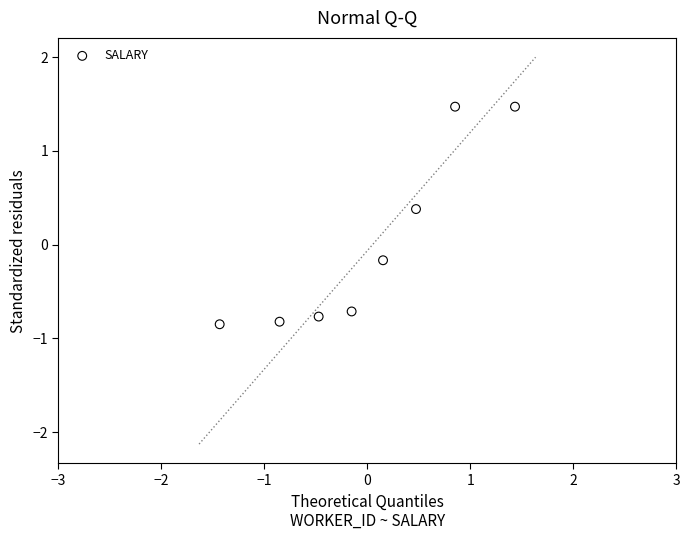

What is the range of X values (max minus min)?

2.9